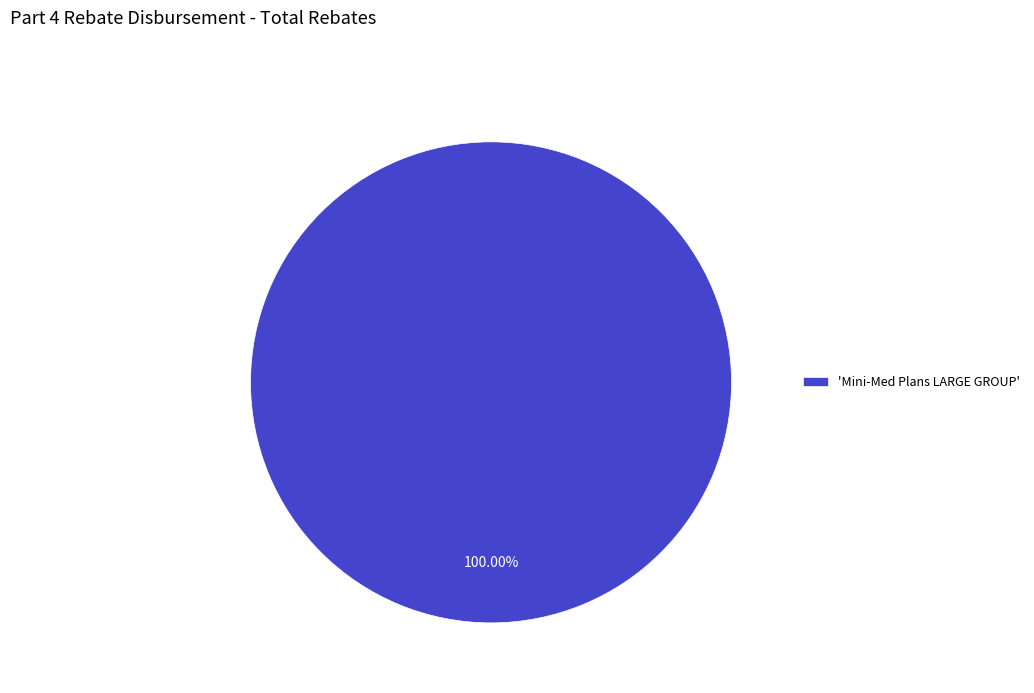

Rank the categories by value from highest to lowest.

'Mini-Med Plans LARGE GROUP'